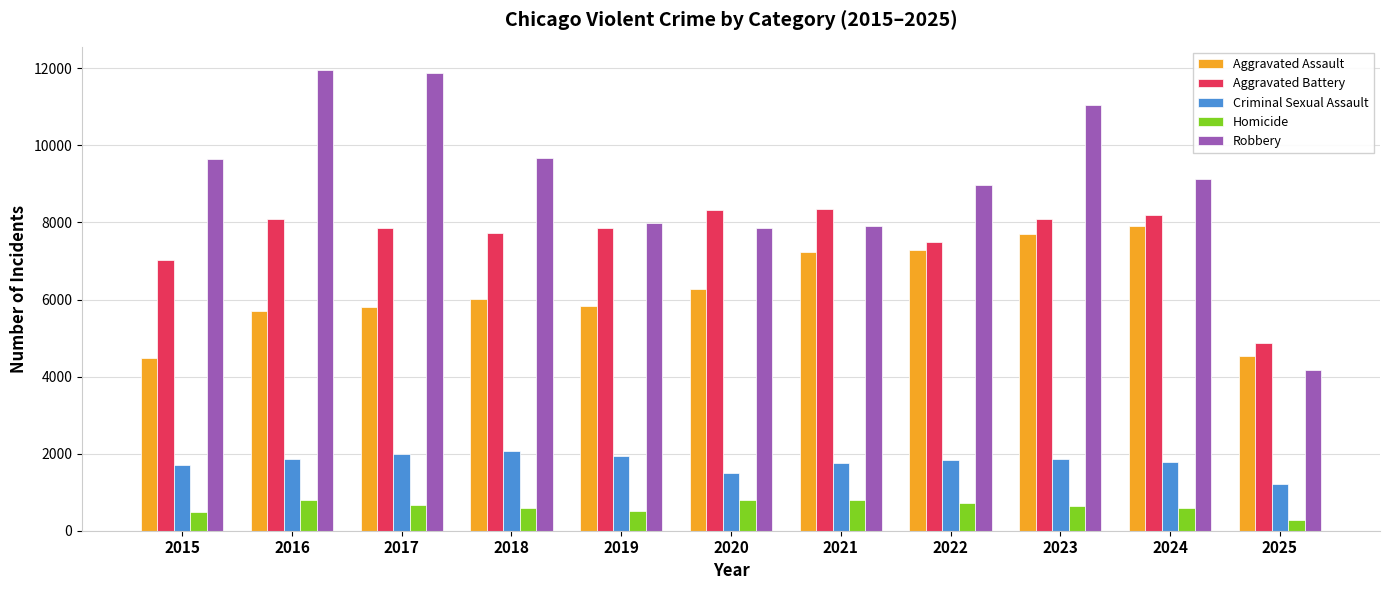

True or false: Homicide has a value of 589 at 2024.

True